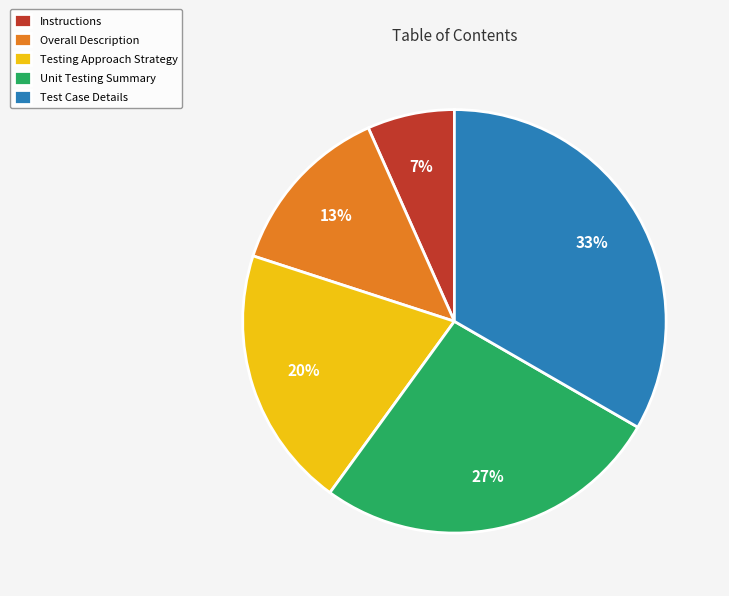

How many segments does this pie chart have?

5